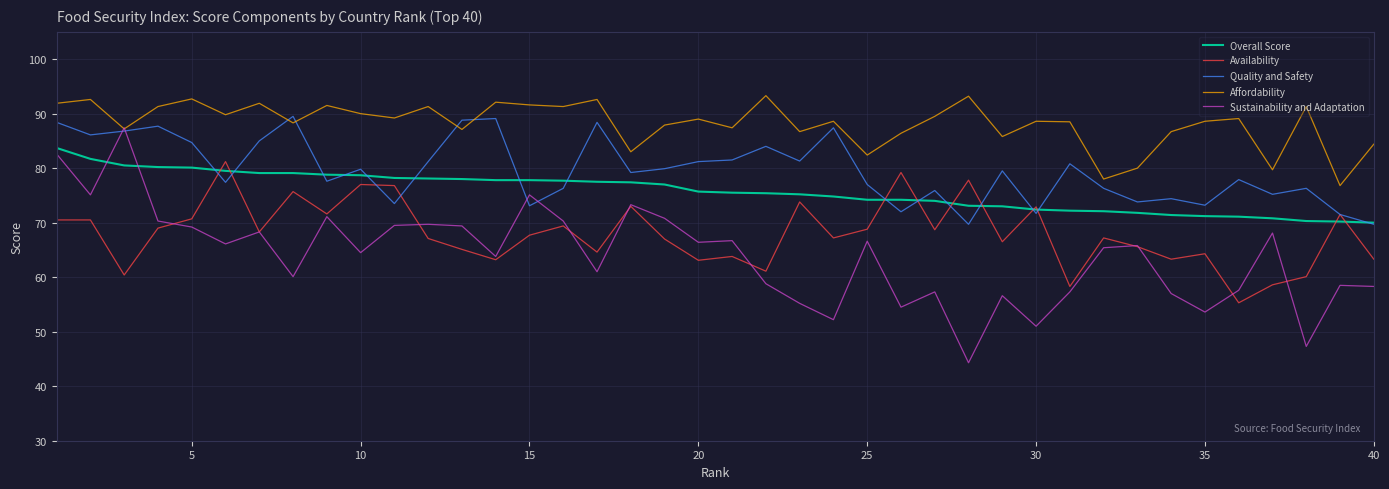

Rank the series by their average value, from lowest to highest.

Sustainability and Adaptation, Availability, Overall Score, Quality and Safety, Affordability